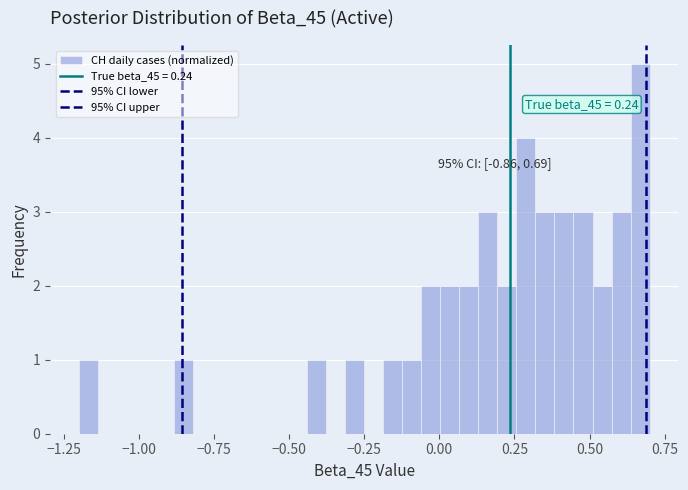

Read against the x-axis, roughly where is the centre of the tallest bar?

0.65